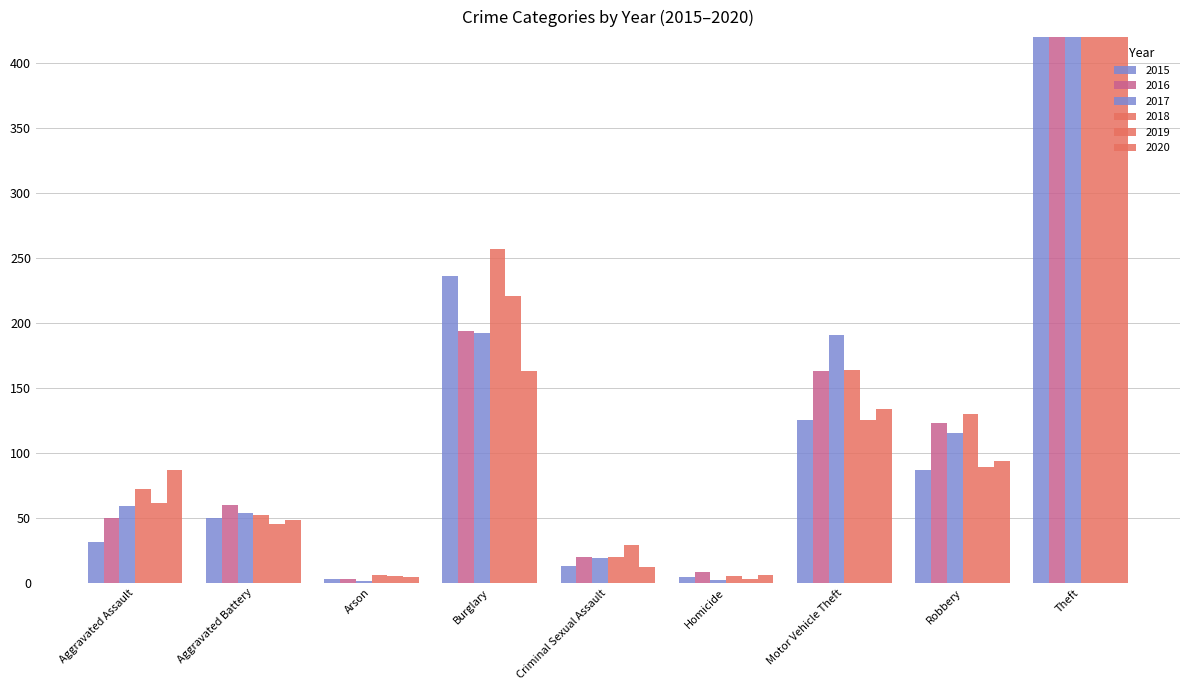

Is the value of 2018 at Robbery greater than the value of 2015 at Burglary?

No